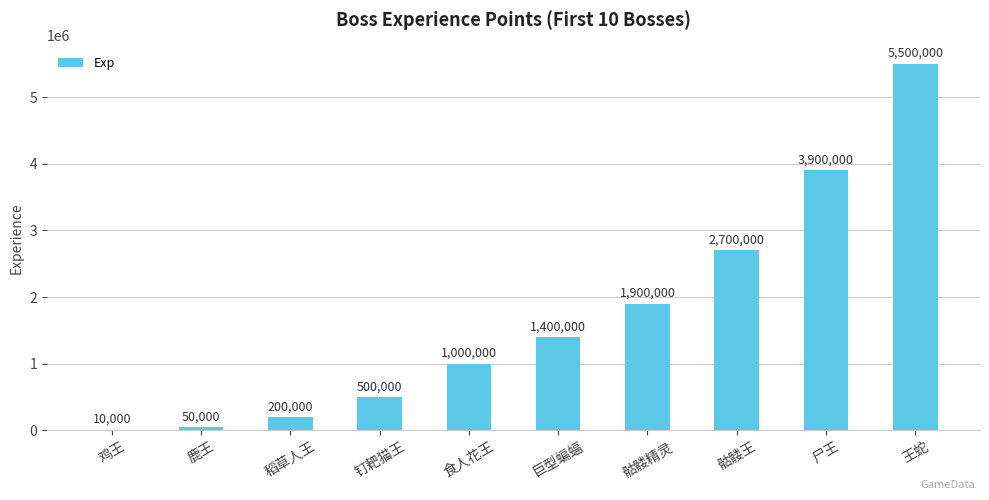

Reading left to right, what are all the values shown in this chart?

10000	50000	200000	500000	1000000	1400000	1900000	2700000	3900000	5500000